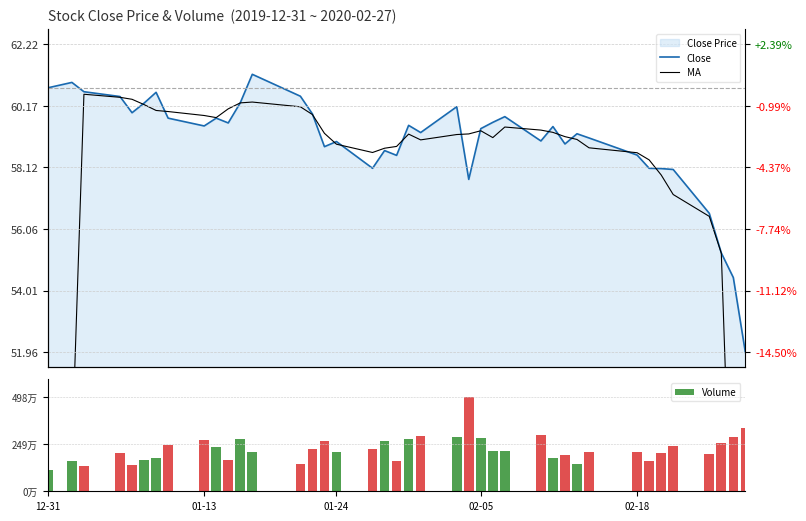

What is the difference between the maximum and second lowest values in the MA series?

24.1